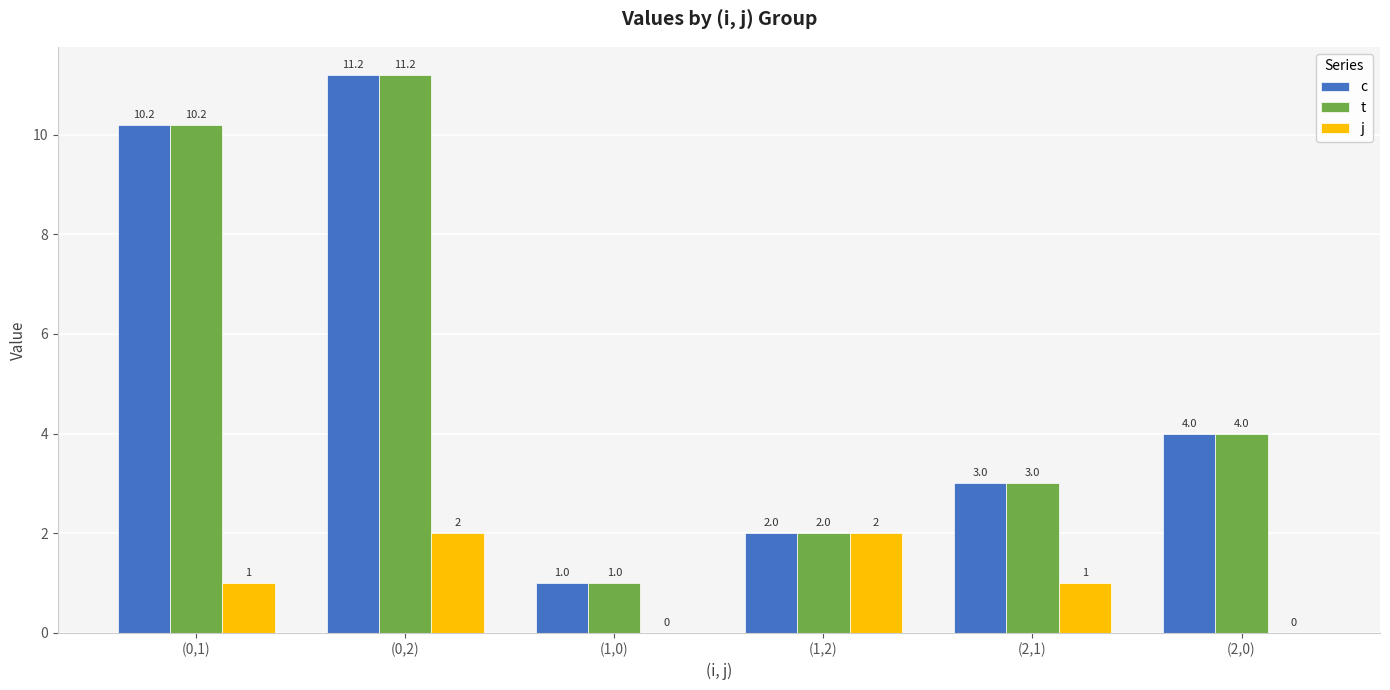

How many j values are between 0 and 2?

6